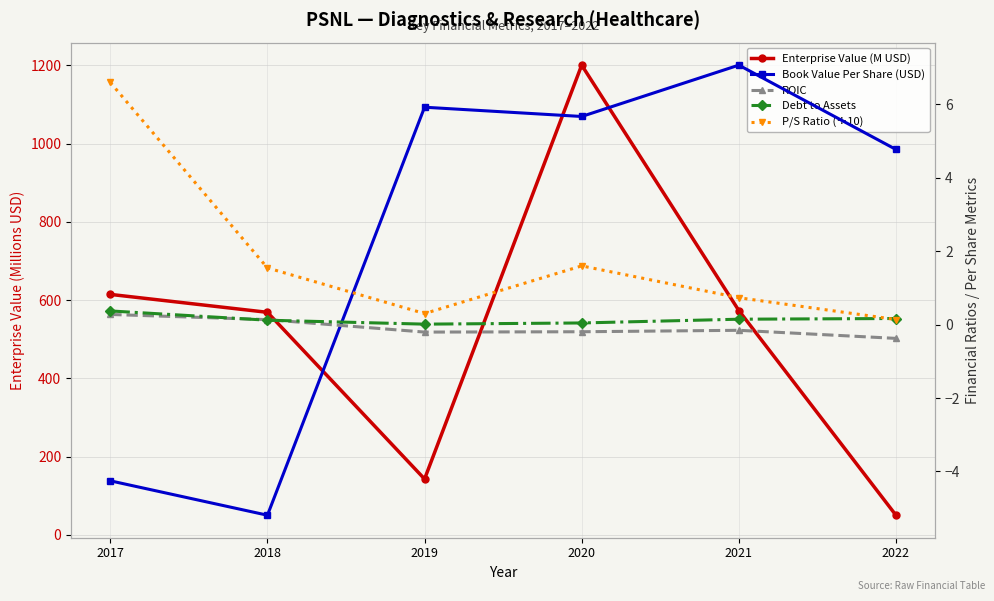

At which category does ROIC reach its first local valley?

2019